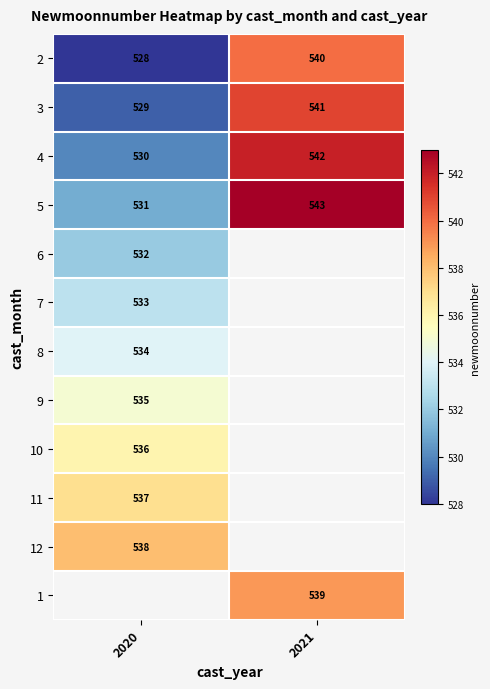

What is the average value of the 3 series?

535